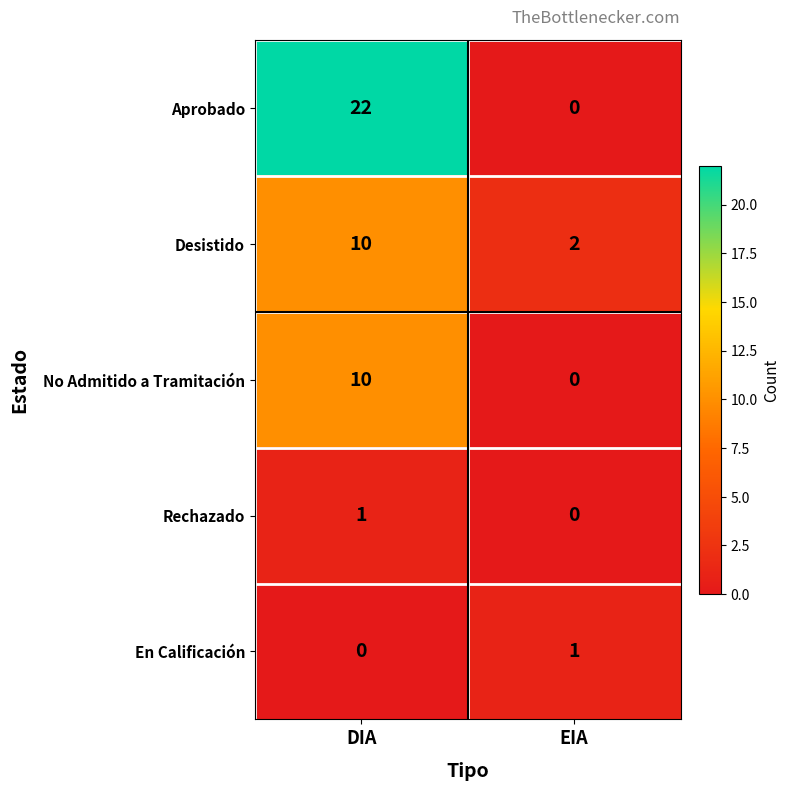

List the labels in order of En Calificación value, largest first.

EIA, DIA